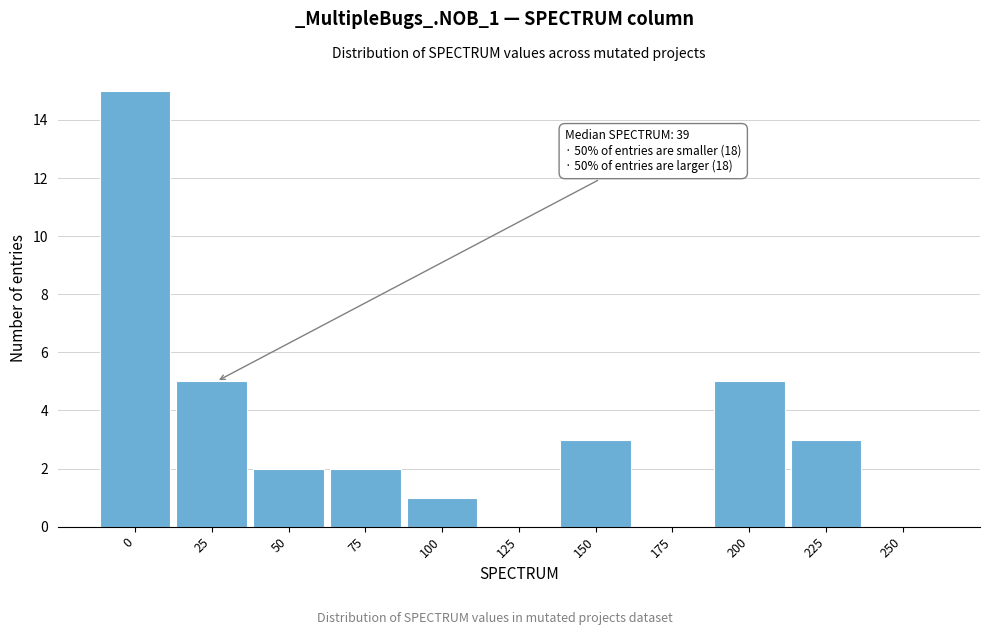

Reading left to right, list all the values displayed in this chart.

0=15	25=5	50=2	75=2	100=1	125=0	150=3	175=0	200=5	225=3	250=0